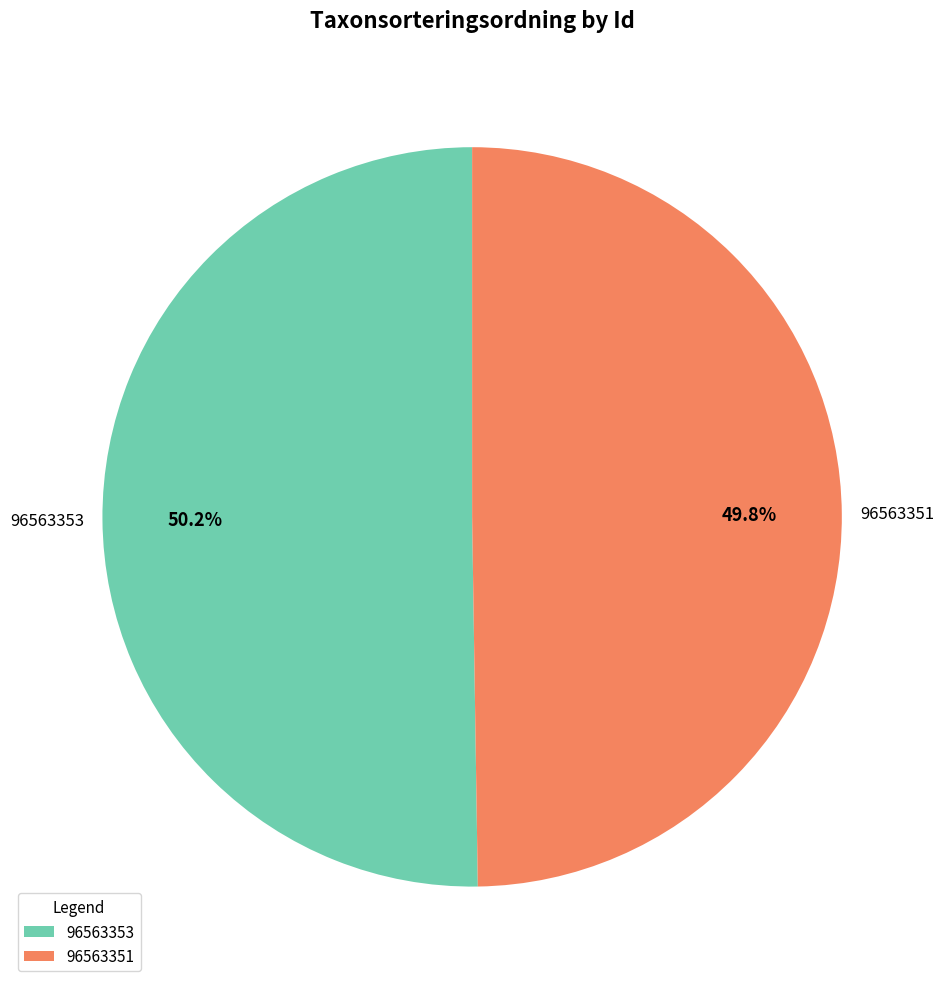

Approximately how many times larger is the value at 96563351 compared to 96563353?

1.0